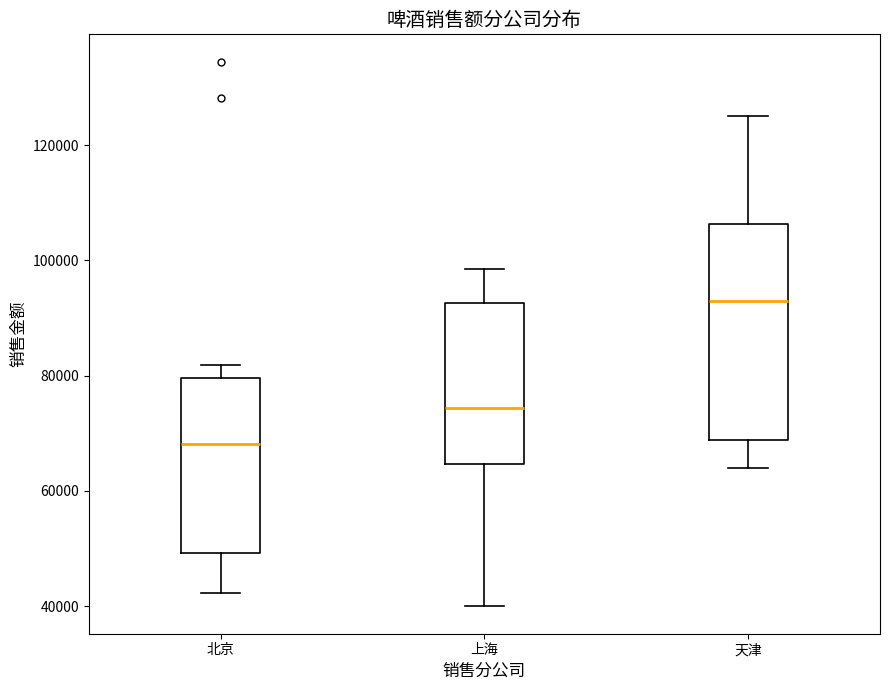

Where is the lower edge of the box for 北京 on the y-axis? The values are not printed on the chart, so give them approximately, as read against the axis.

50000